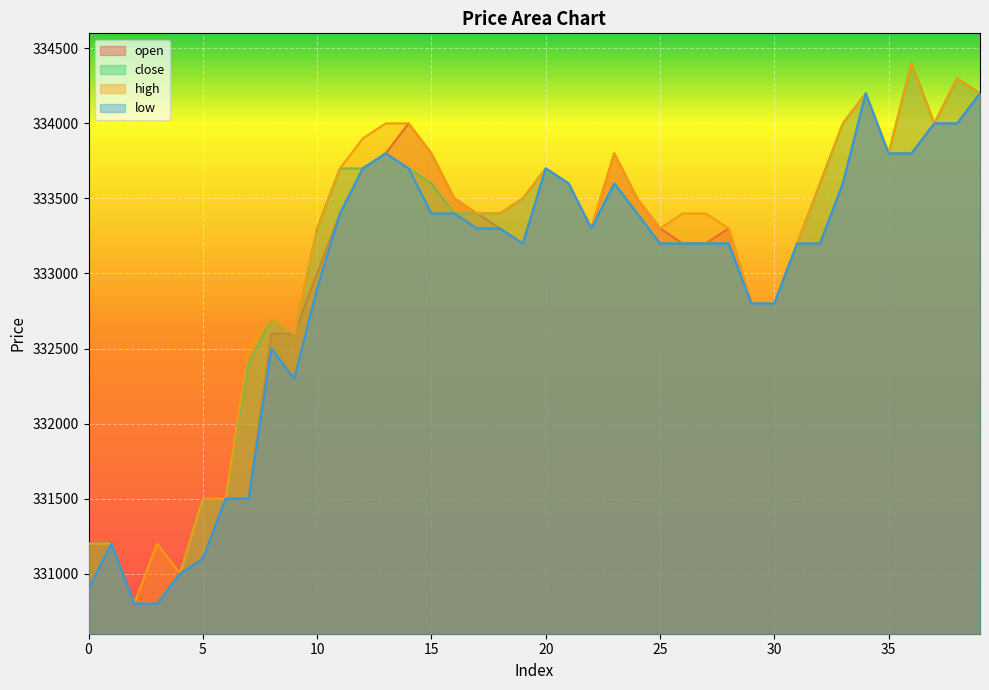

At which label does open first exceed 333300?

11